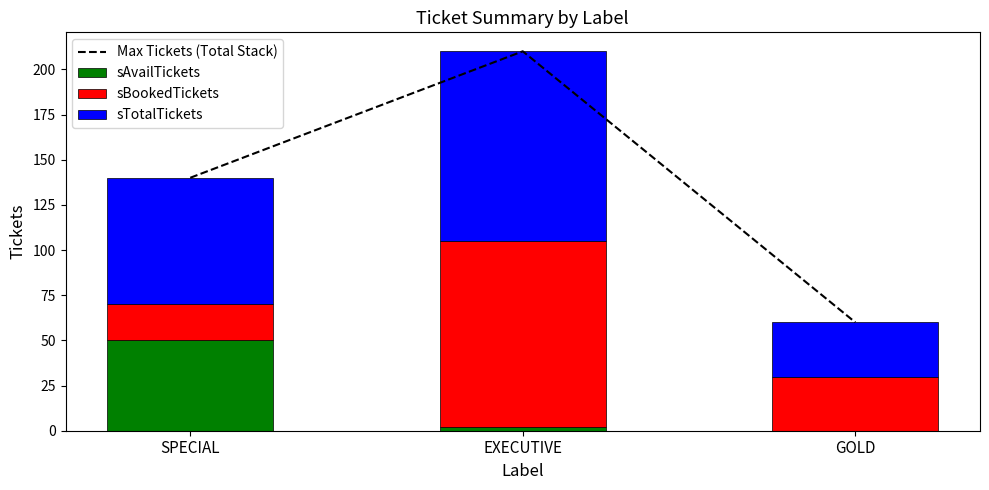

Where is Max Tickets (Total Stack) nearest to the value 135?

SPECIAL